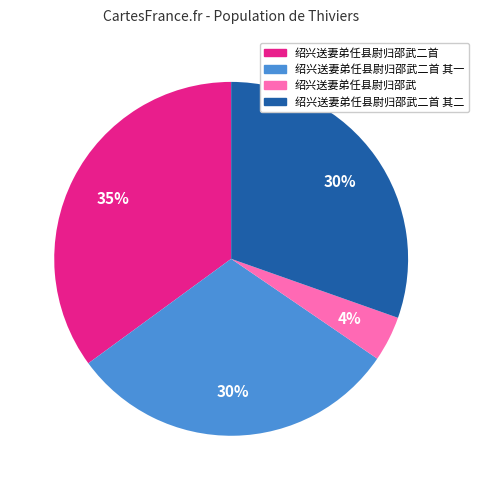

Is there any slice that represents more than half of the pie?

No